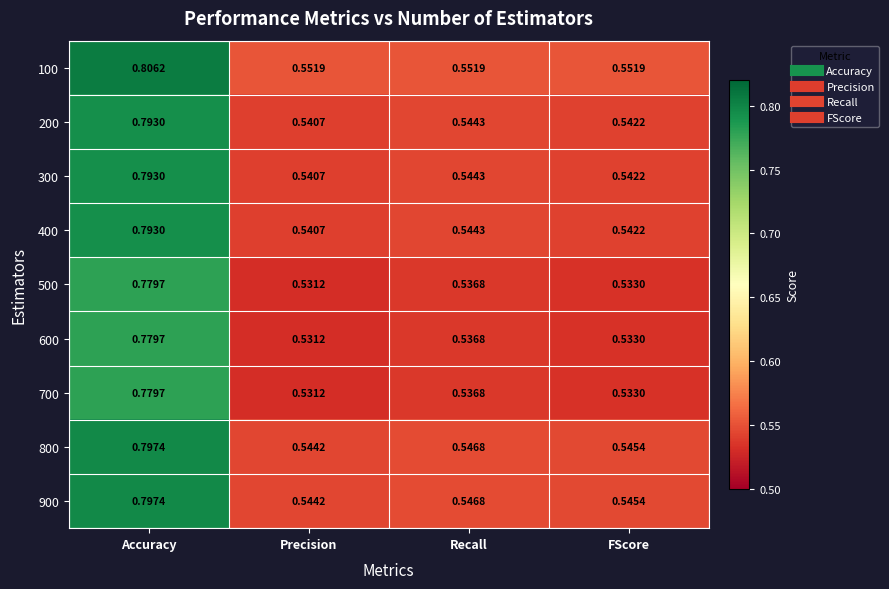

At which label does 600 reach its peak?

Accuracy